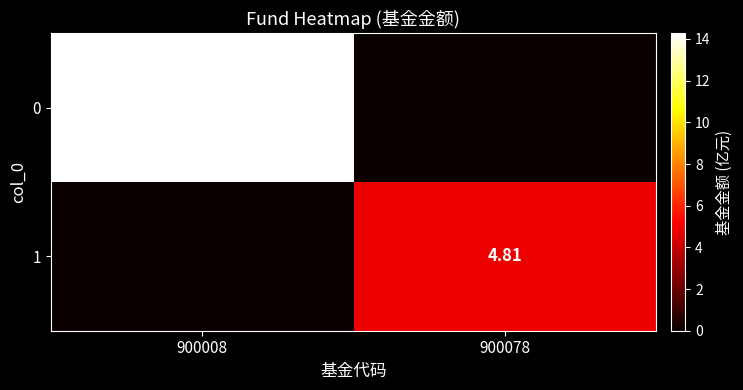

At how many categories does at least one series exceed 9?

1